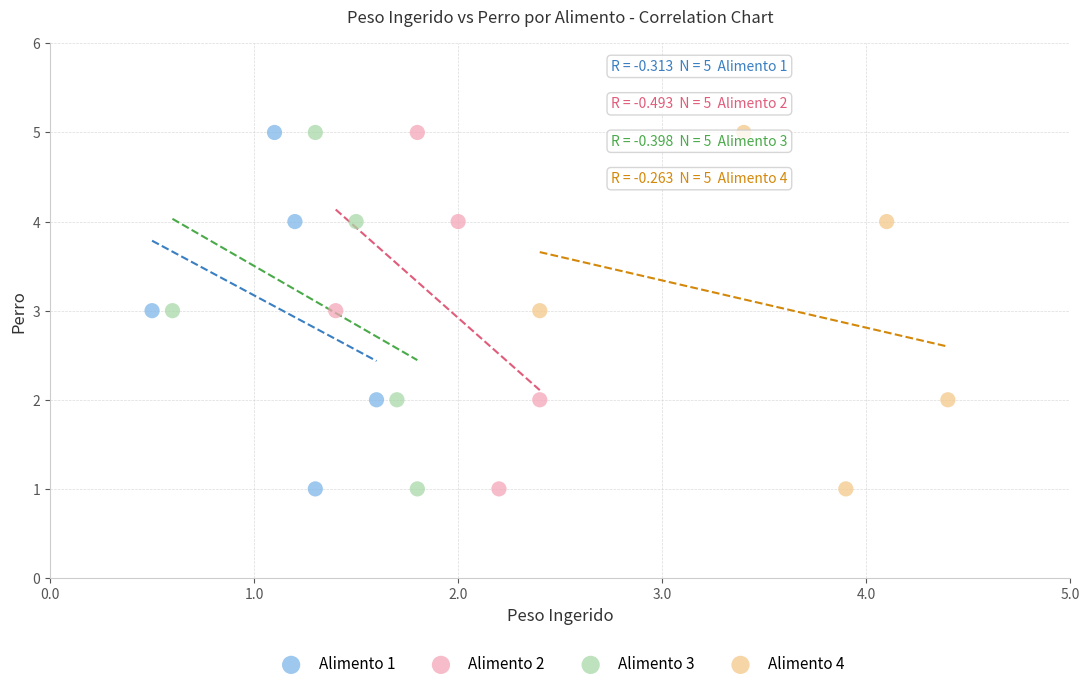

What are all the series names shown in the legend?

Alimento 1, Alimento 2, Alimento 3, Alimento 4